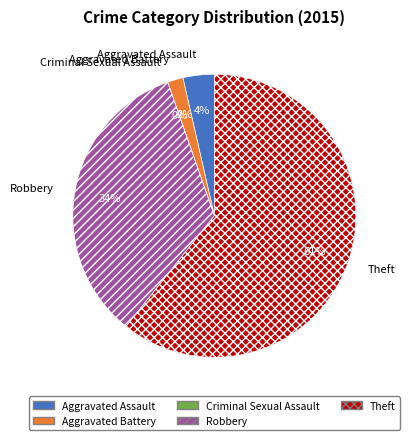

Which category accounts for the majority?

Theft